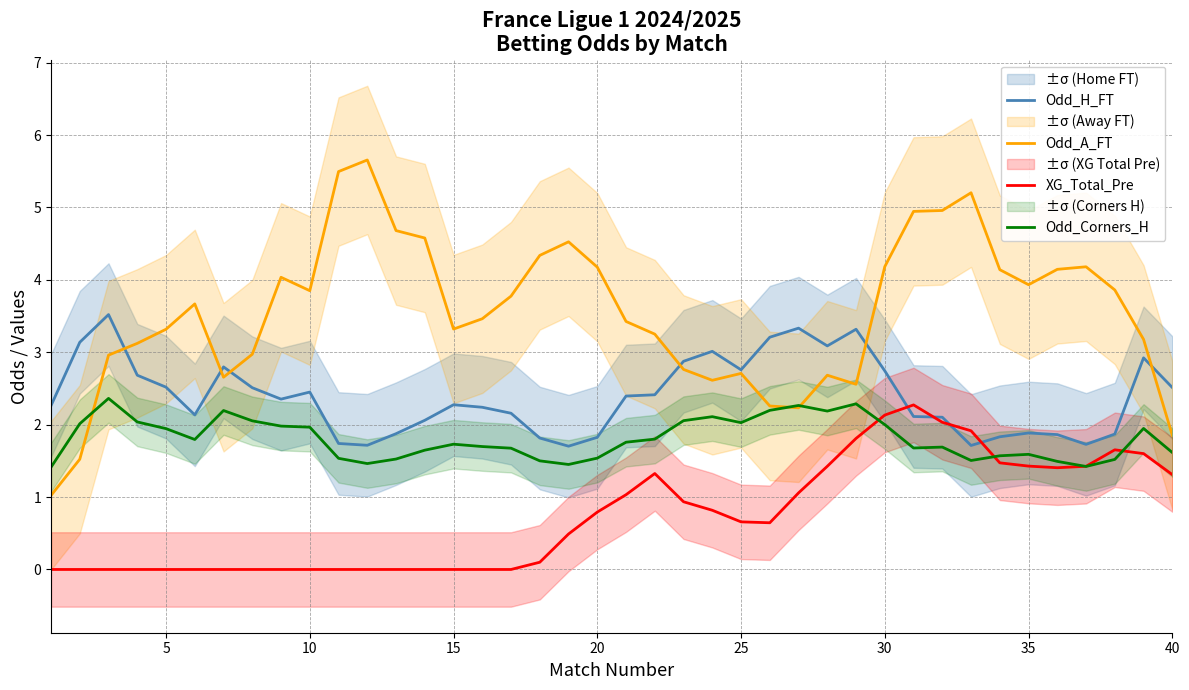

At how many categories does at least one series exceed 2?

40